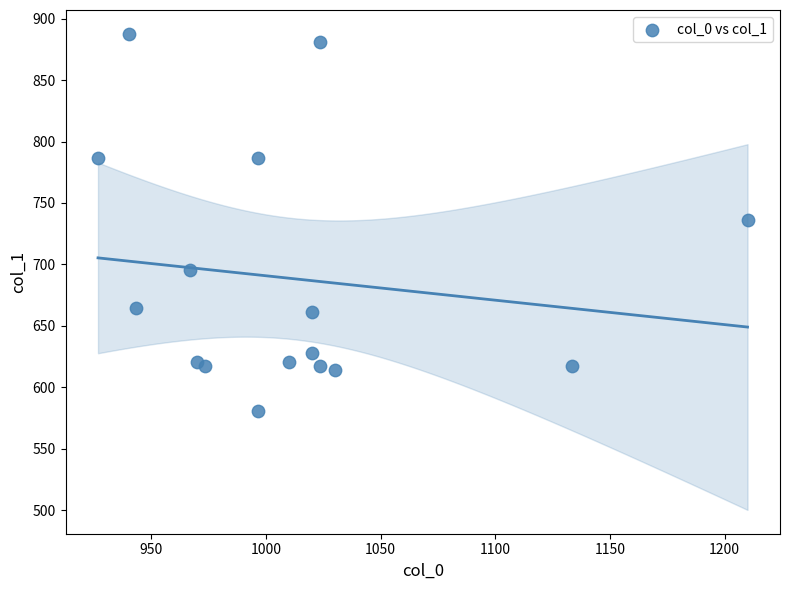

What is the range of Y values (max minus min)?

307.1